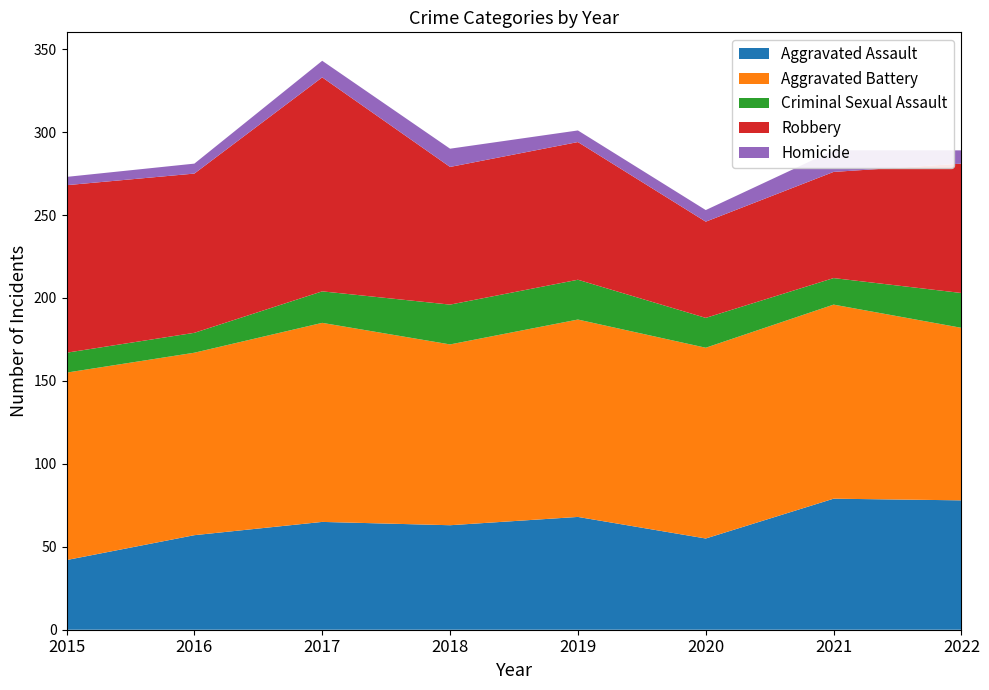

Reading left to right, what are all the values shown in this chart?

Aggravated Assault: 42	57	65	63	68	55	79	78
Aggravated Battery: 113	110	120	109	119	115	117	104
Criminal Sexual Assault: 12	12	19	24	24	18	16	21
Robbery: 101	96	129	83	83	58	64	78
Homicide: 5	6	10	11	7	7	13	8